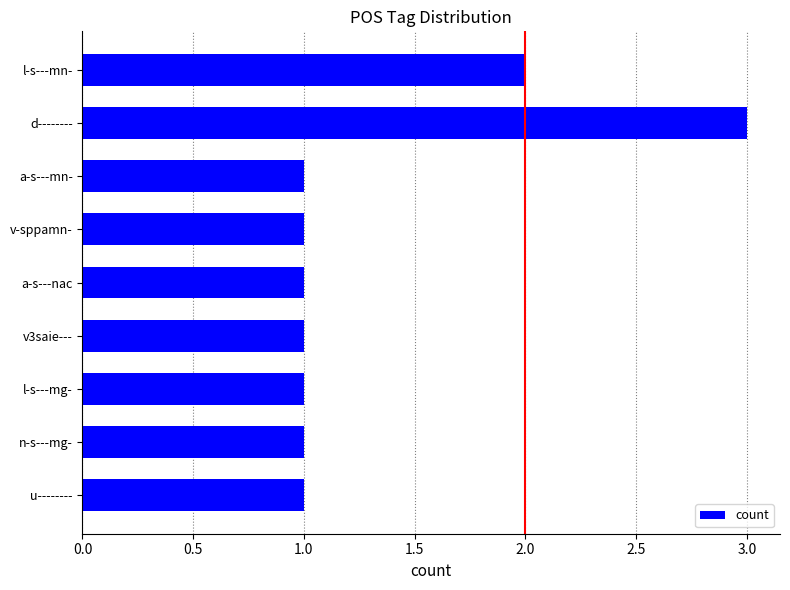

Approximately how many times larger is the value at v-sppamn- compared to l-s---mg-?

1.0